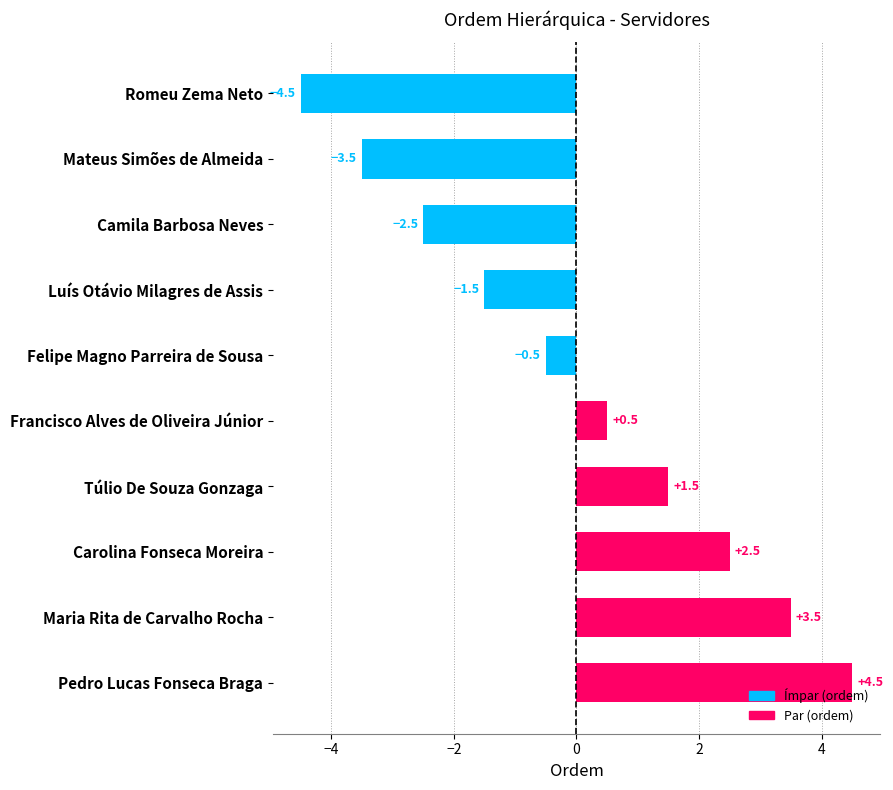

How many bars are there in total?

10